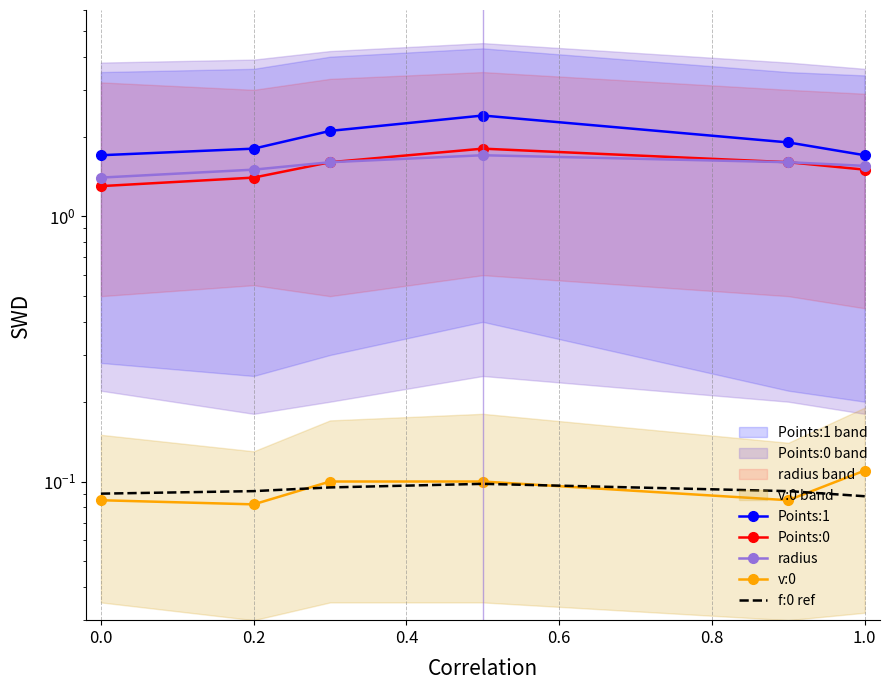

True or false: Points:1 and f:0 ref intersect in this chart.

False